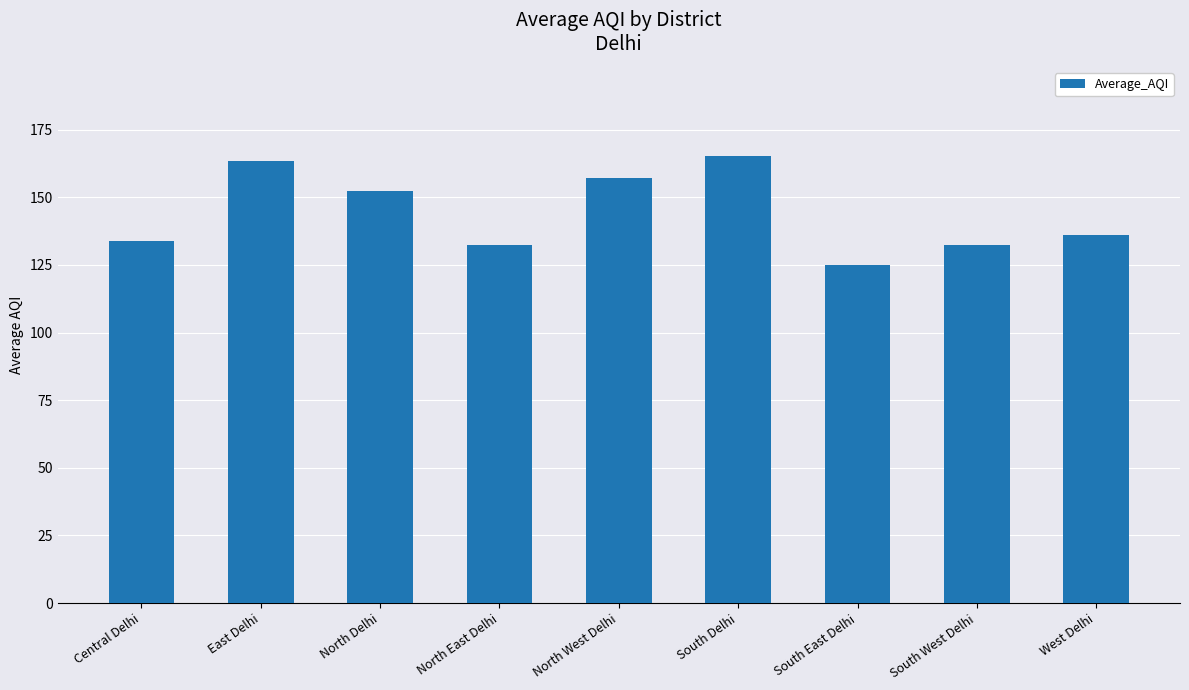

The chart shows a value of 216.5 at North East Delhi. True or false?

False